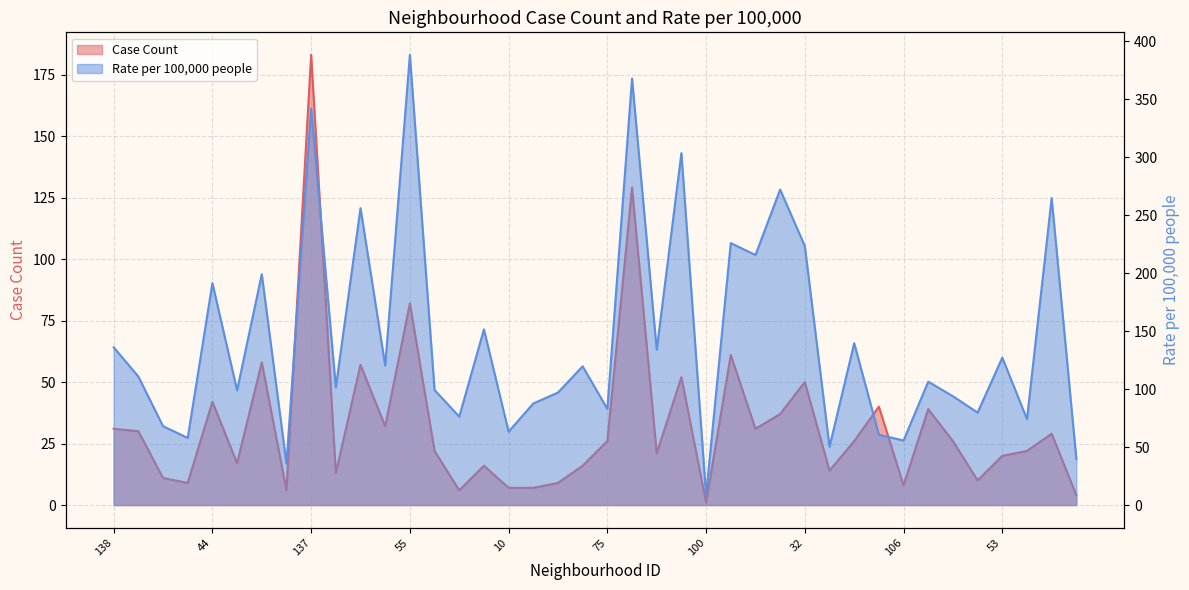

Which series changed the most between 138 and 74?

Case Count